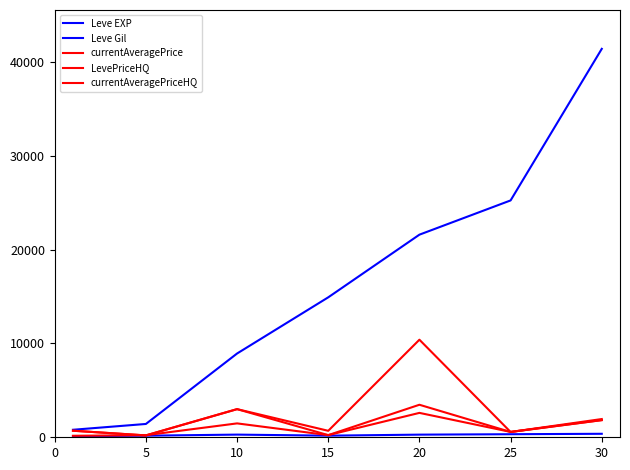

Is this an area chart (filled region under the line)?

No